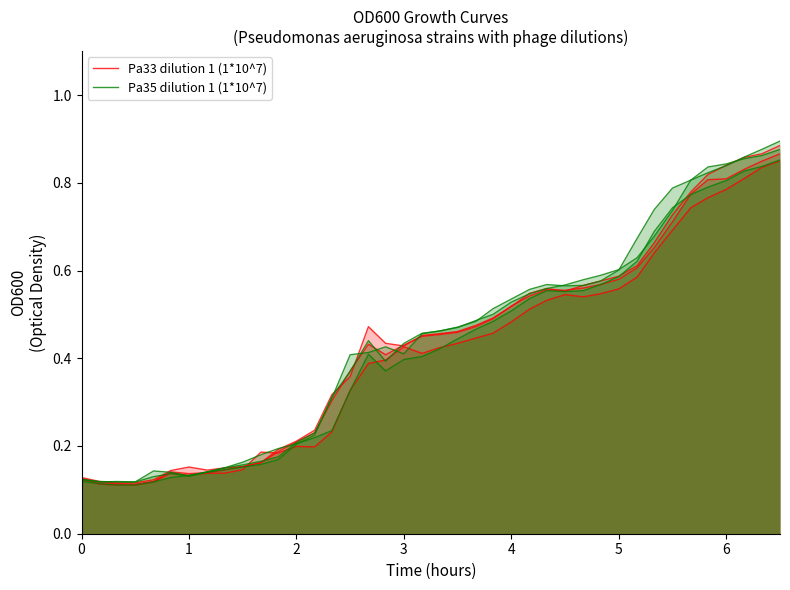

List the series in order of their peak value, lowest first.

Pa33 dilution 1 (1*10^7), Pa35 dilution 1 (1*10^7)